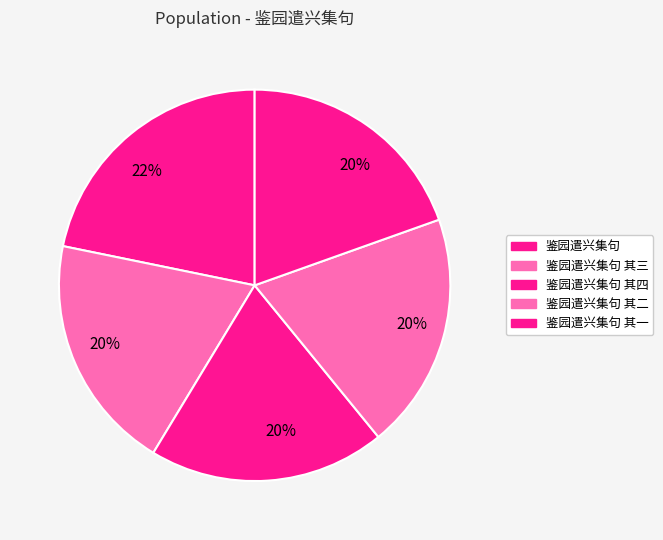

What is the largest slice in the pie chart?

鉴园遣兴集句